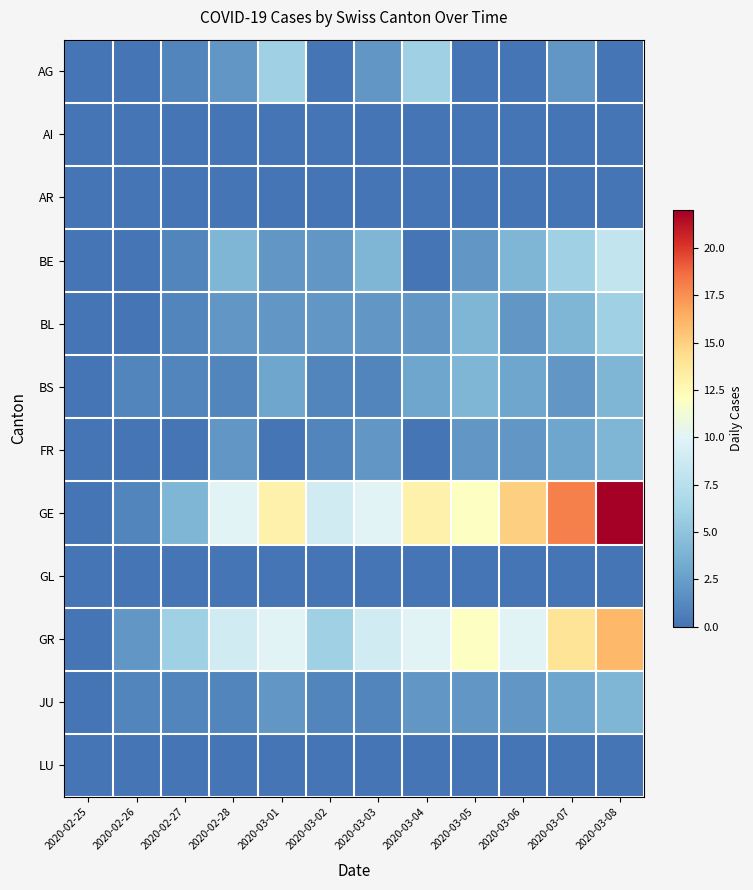

Between 2020-02-25 and 2020-02-27, which series saw the biggest shift?

GR